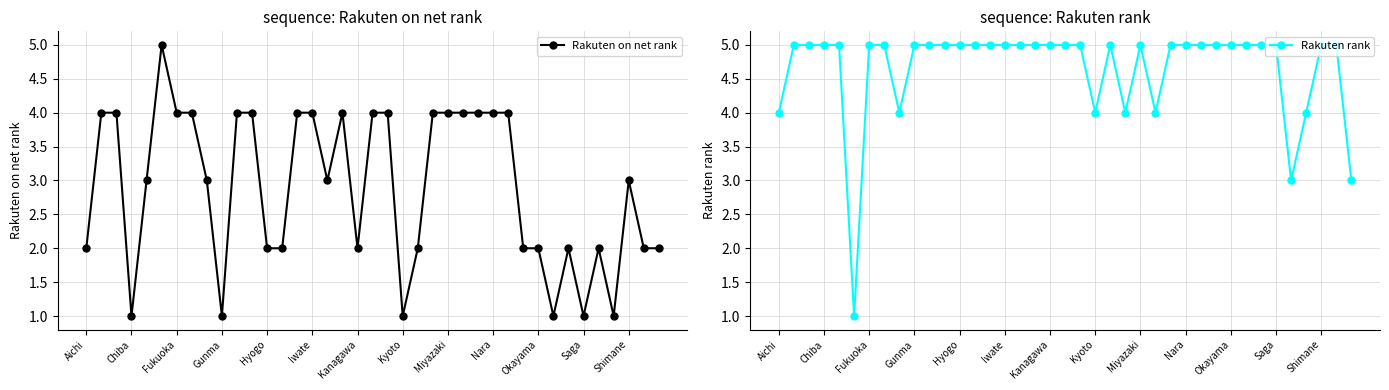

What is the difference between the maximum and minimum values in the Rakuten on net rank series?

4